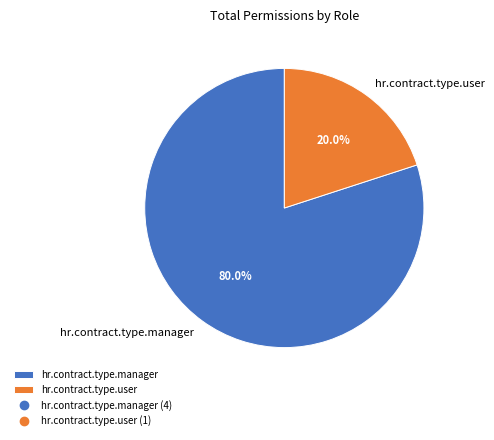

Which slice is the smallest?

hr.contract.type.user